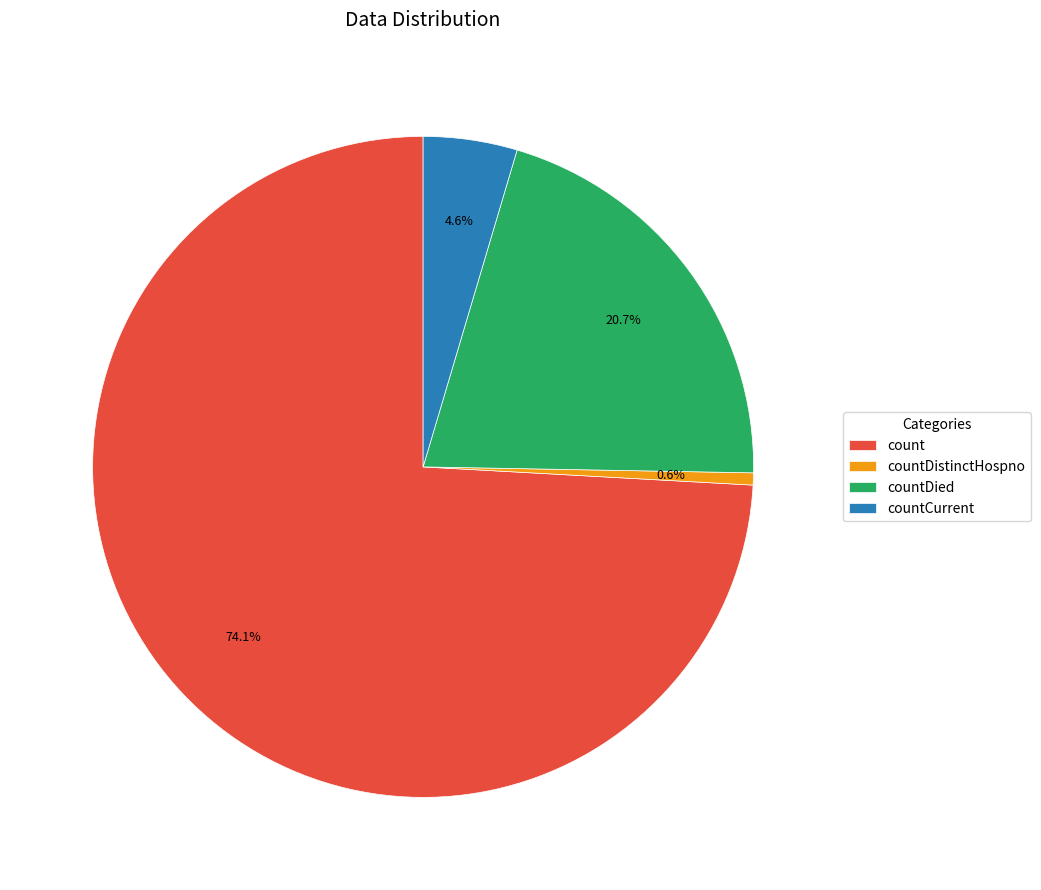

Does countDistinctHospno represent more than half of the total?

No